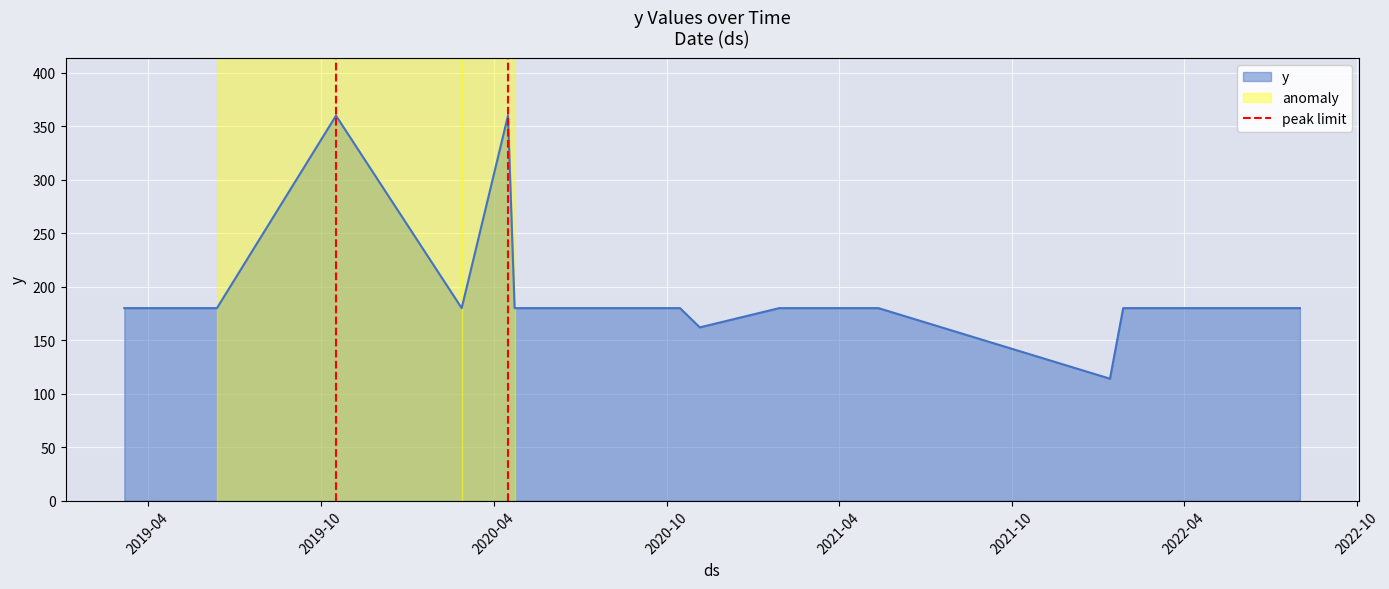

What is the highest value of the y series?

360